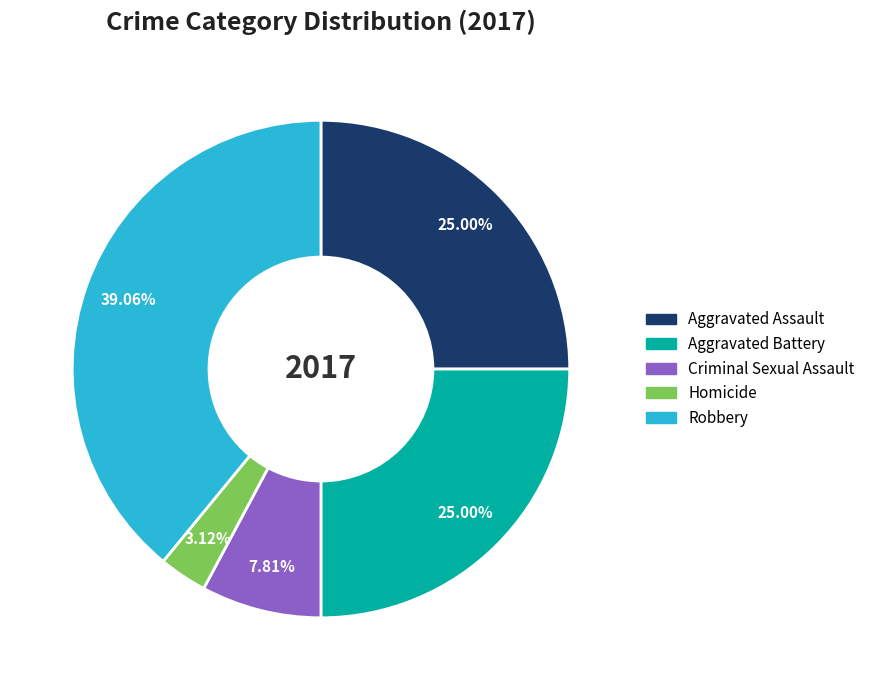

What is the ratio of the value at Robbery to the value at Homicide?

12.5